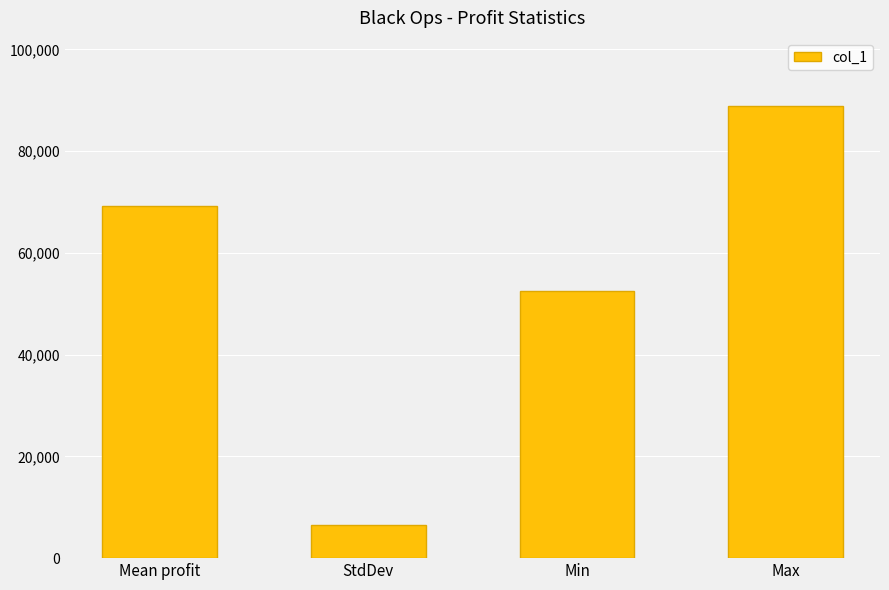

Rank the categories by value from lowest to highest.

StdDev, Min, Mean profit, Max